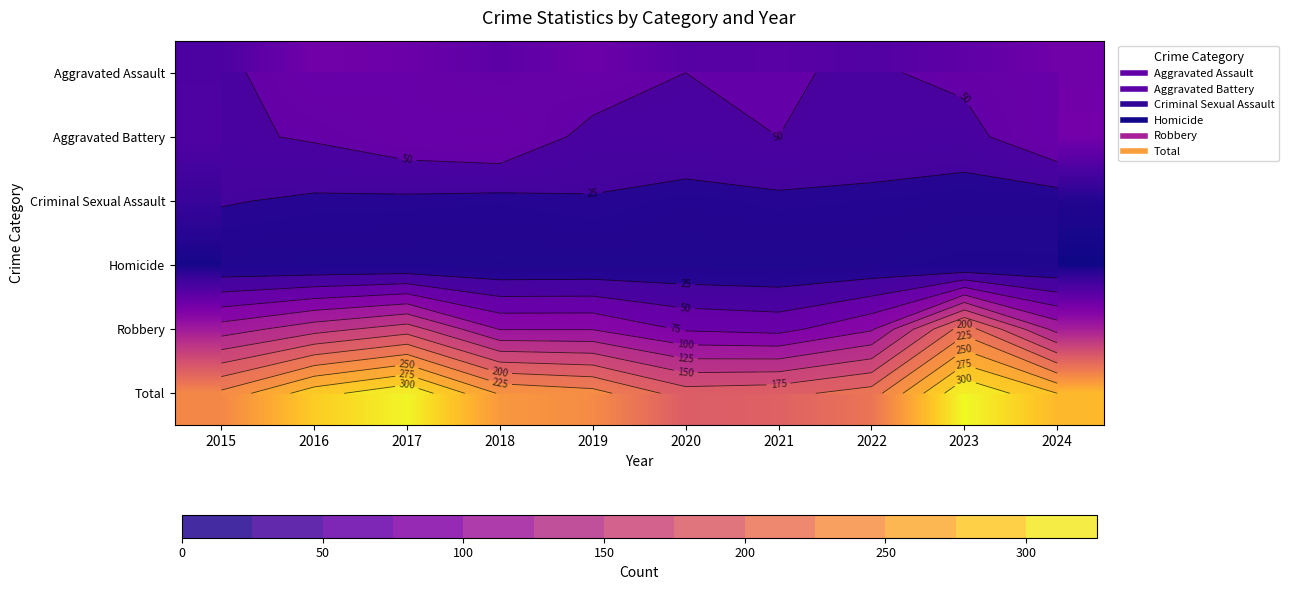

The value of Aggravated Battery at 2018 is 19. True or false?

False